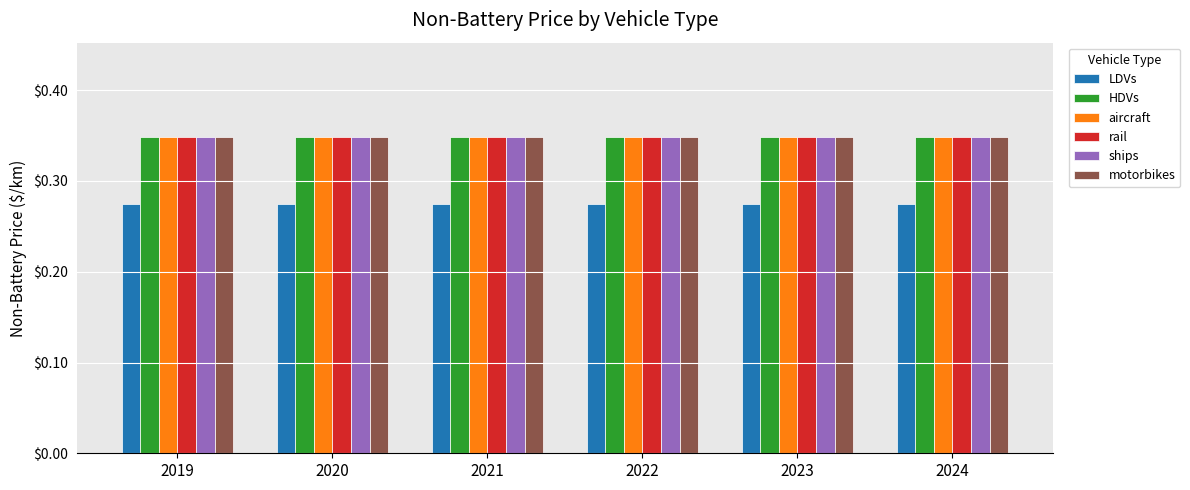

At how many categories does at least one series exceed 0?

6